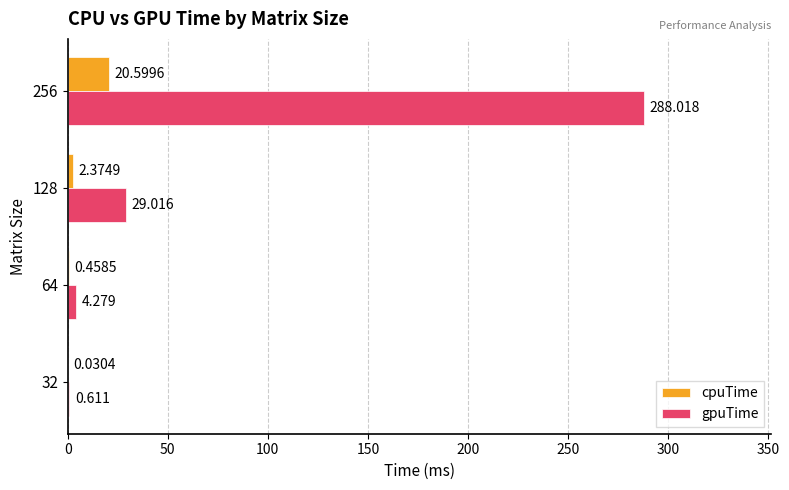

Which series has the widest spread of values?

gpuTime